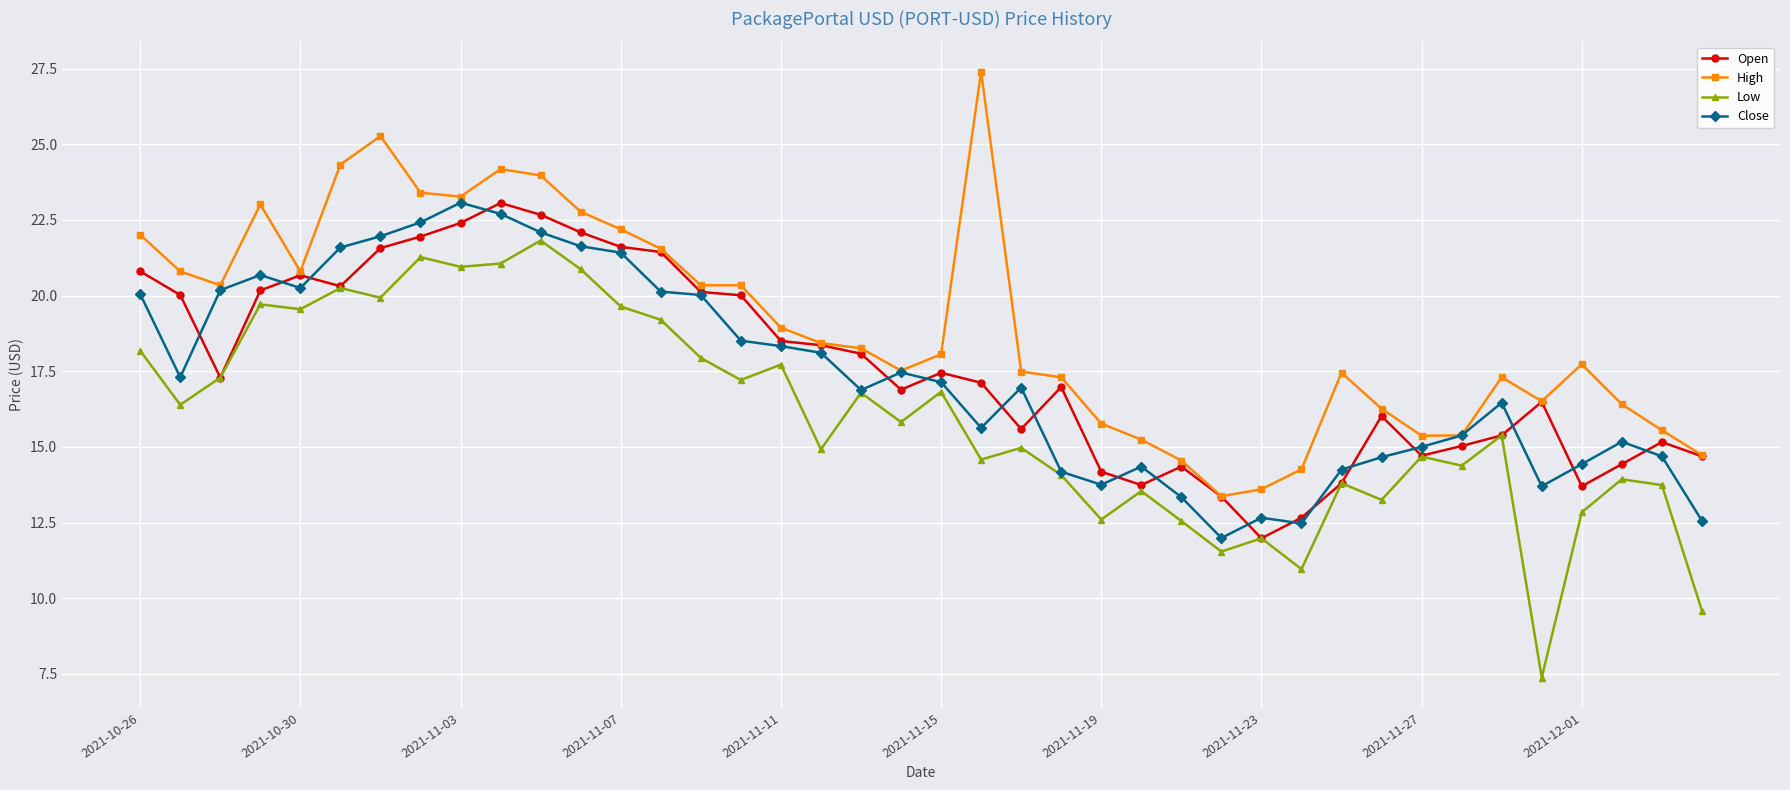

What is the minimum value shown in the chart?

7.4